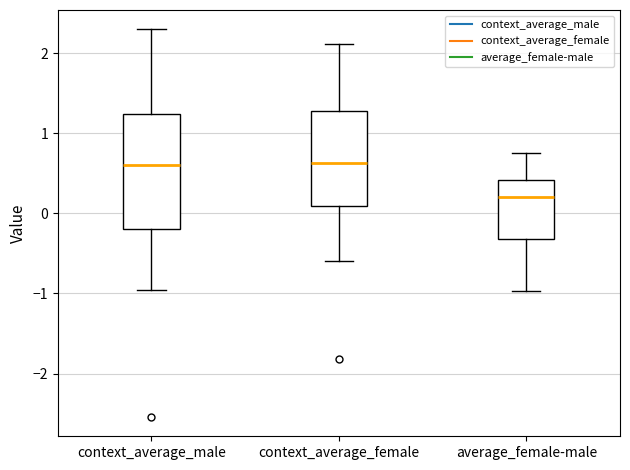

Reading left to right, transcribe this box plot: for each box, give where its median line is, the range the box spans, and where its two whiskers end, as read against the y-axis. The values are not printed on the chart, so give them approximately, as read against the axis.

context_average_male: median 0.6, box -0.2 to 1.2, whiskers -1.0 to 2.3
context_average_female: median 0.6, box 0.1 to 1.3, whiskers -0.6 to 2.1
average_female-male: median 0.2, box -0.3 to 0.4, whiskers -1.0 to 0.8